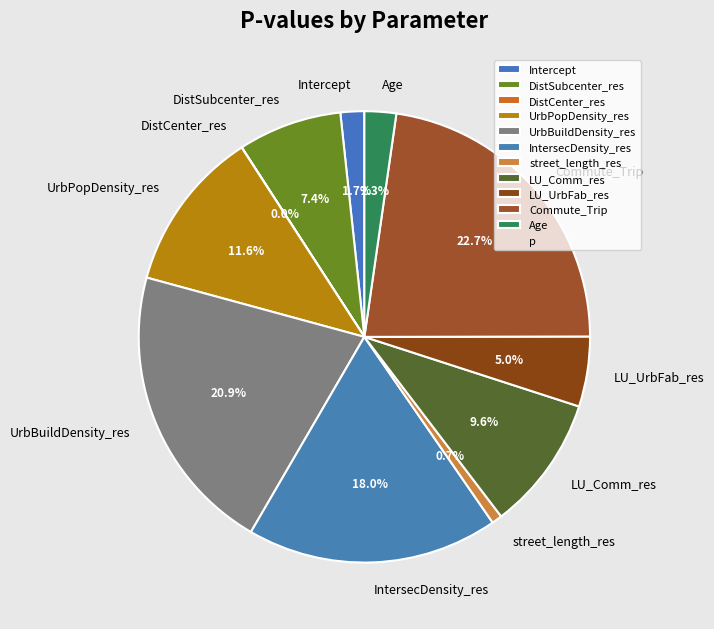

To the nearest percent, what is the difference between the largest and smallest slice percentages?

23%